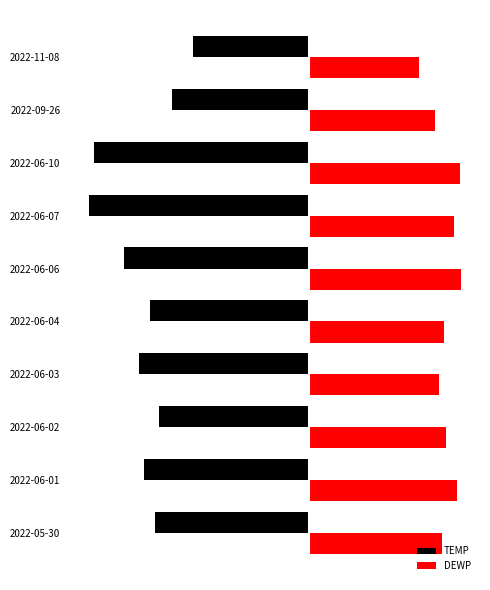

Which category has the lowest value in the DEWP series?

2022-11-08